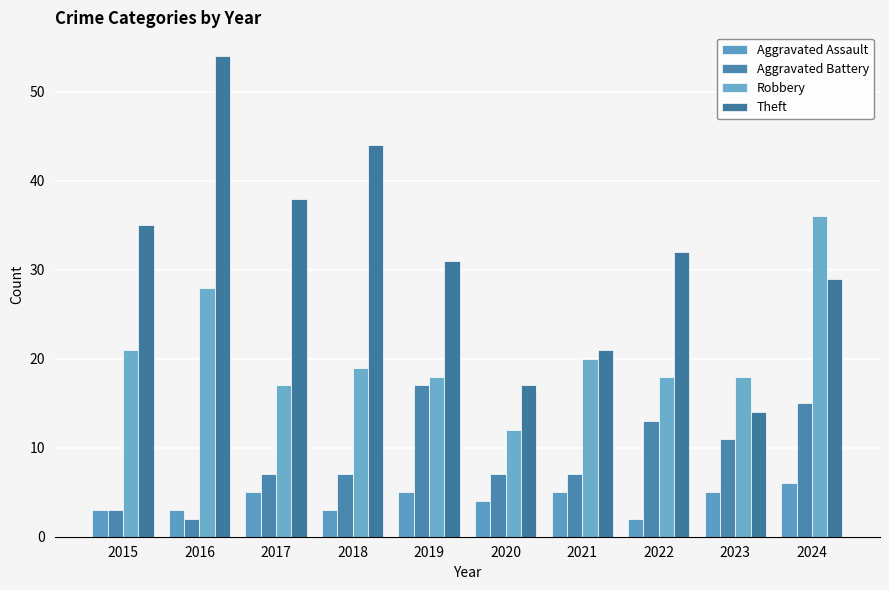

What is the greatest value displayed?

54